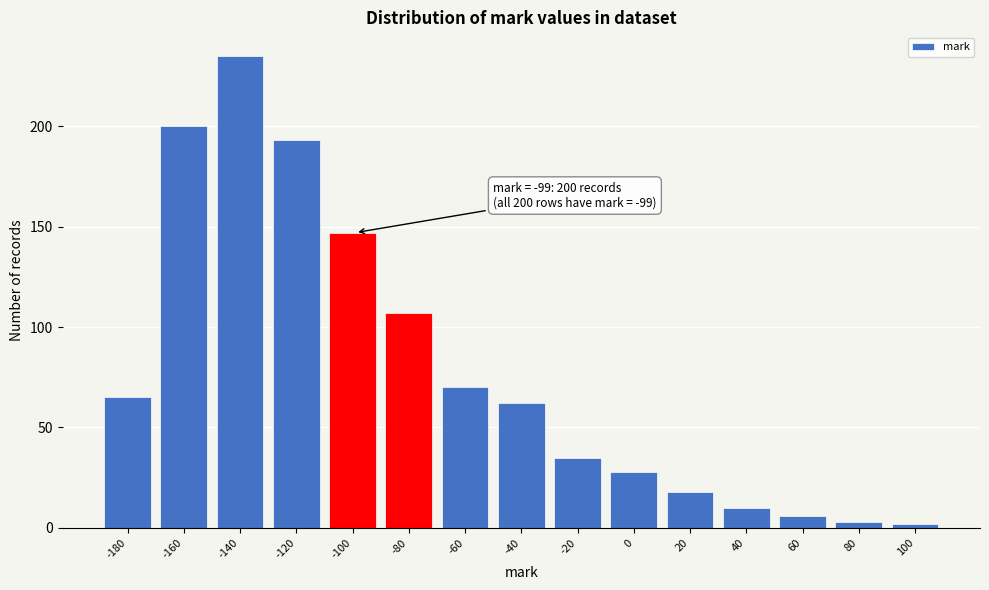

Reading left to right, what are all the values shown in this chart?

65	200	235	193	147	107	70	62	35	28	18	10	6	3	2